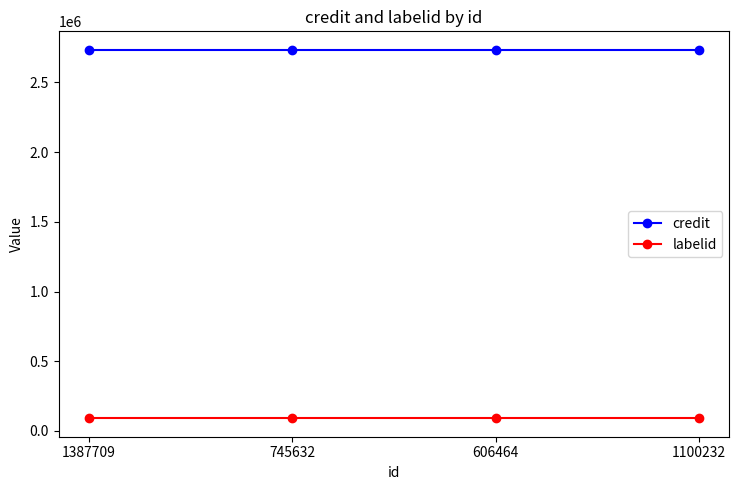

What is the value of the credit point at the 4th from the left?

2734872